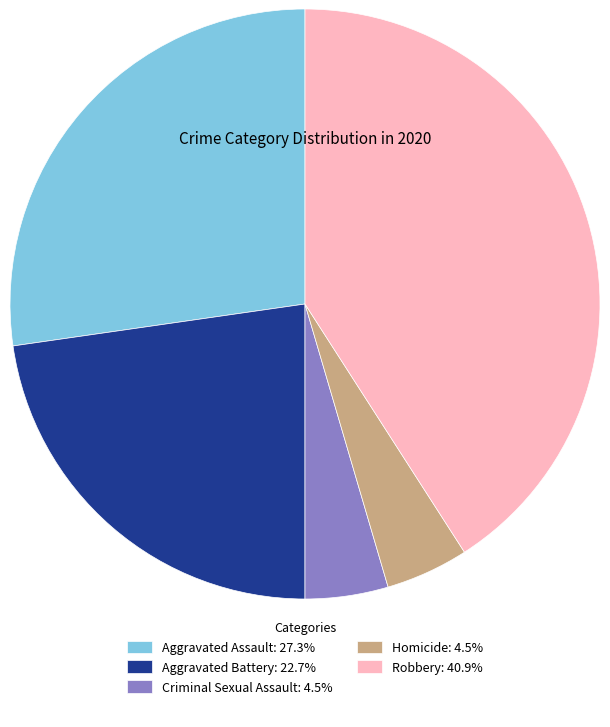

How many segments does this pie chart have?

5